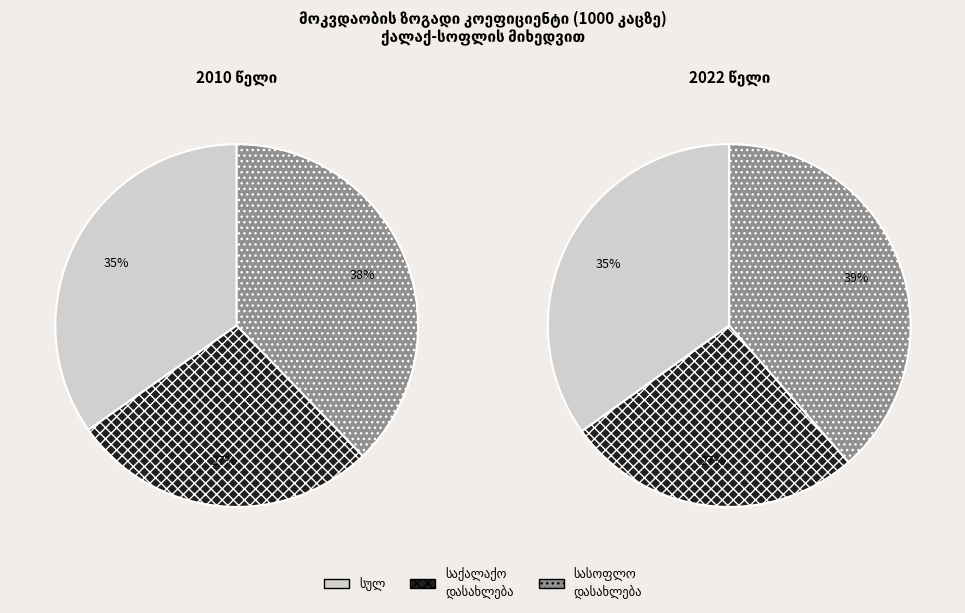

Is it true that 2013 is 1% of the pie?

False